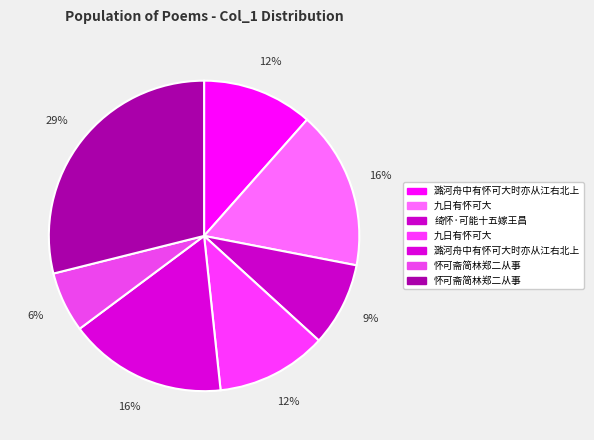

Which category has the biggest portion of the pie?

怀可斋简林郑二从事